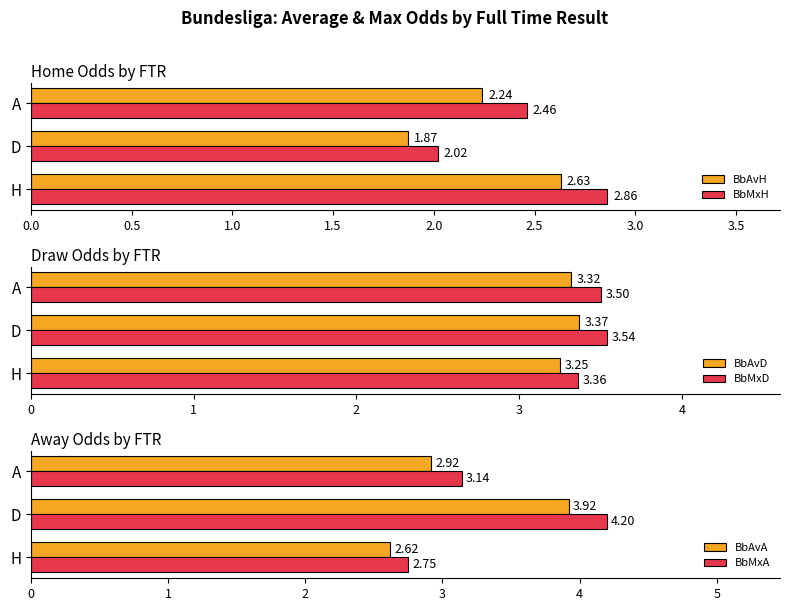

List the labels in order of BbMxH value, largest first.

H, A, D